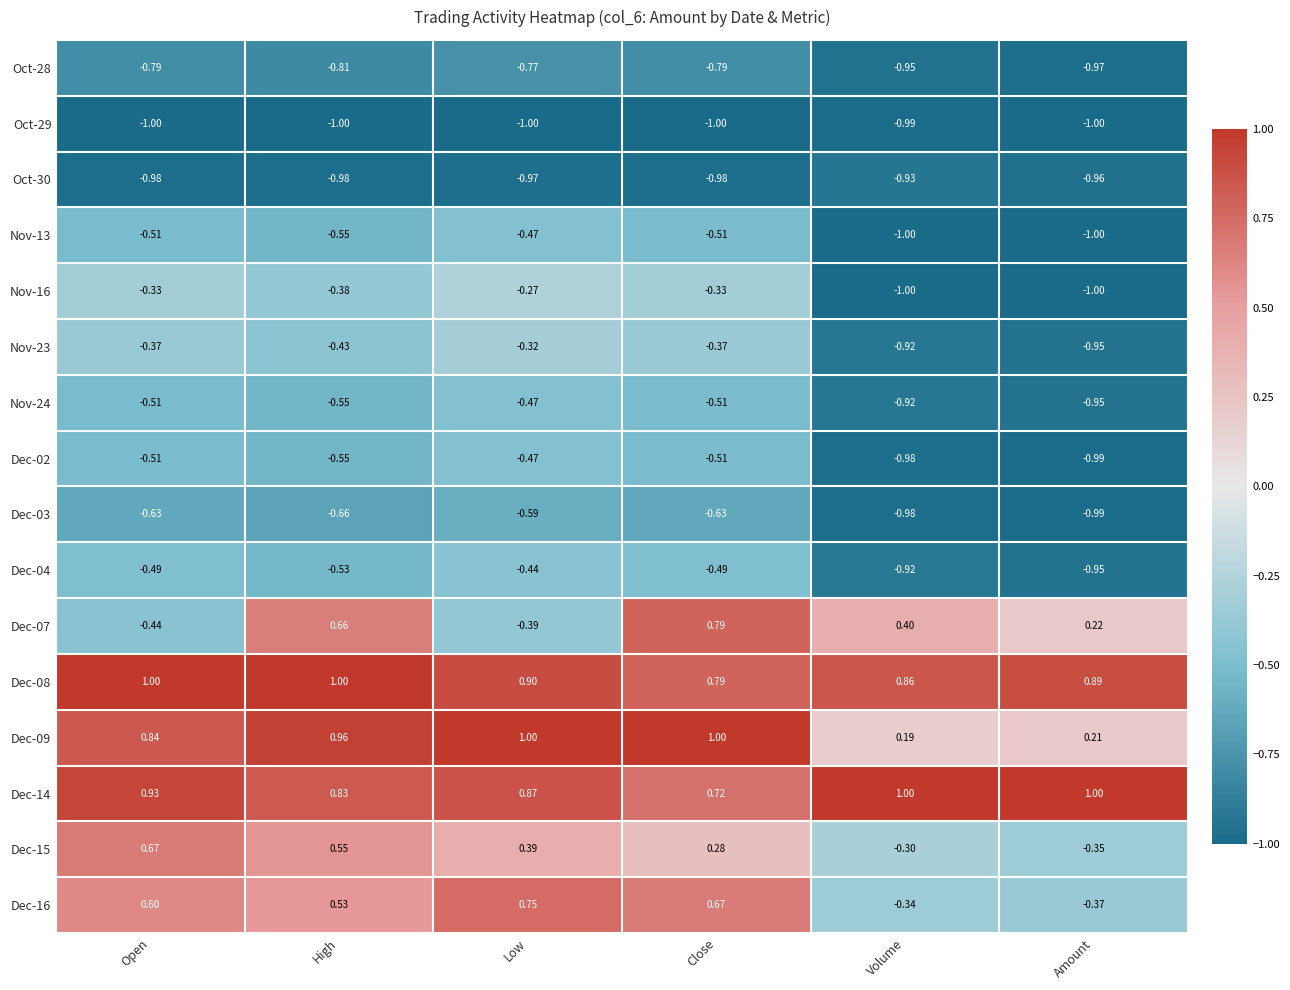

Rank the categories by Dec-15 value from highest to lowest.

Open, High, Low, Close, Volume, Amount